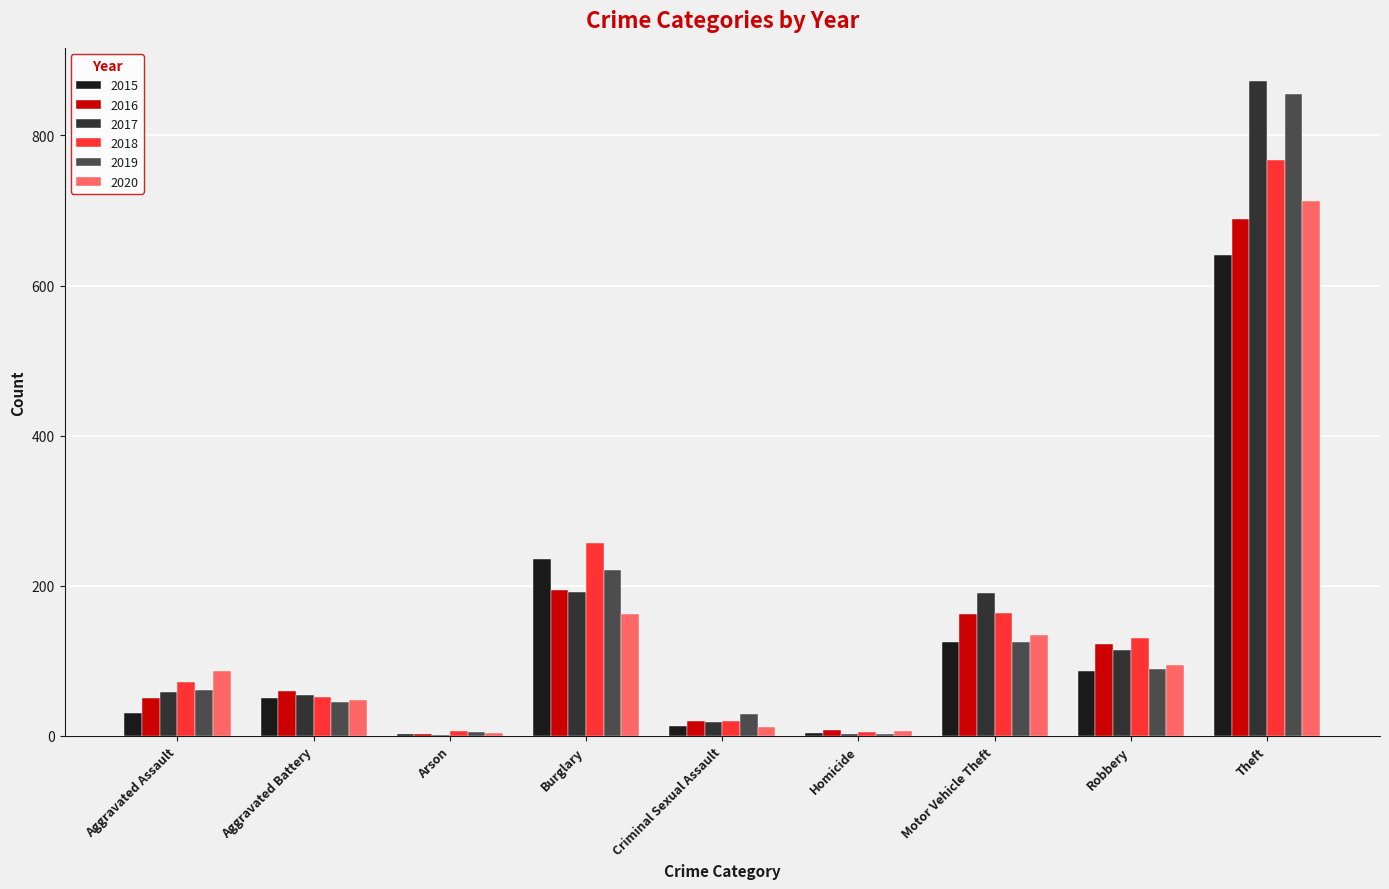

How many groups of bars are there?

9